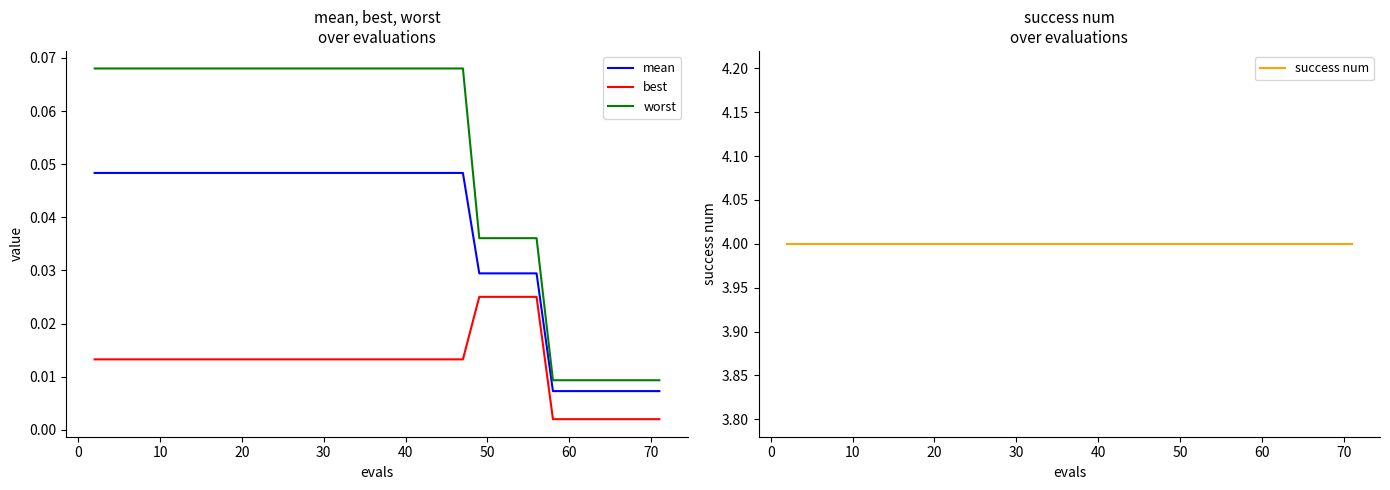

True or false: best and worst cross at least once.

False